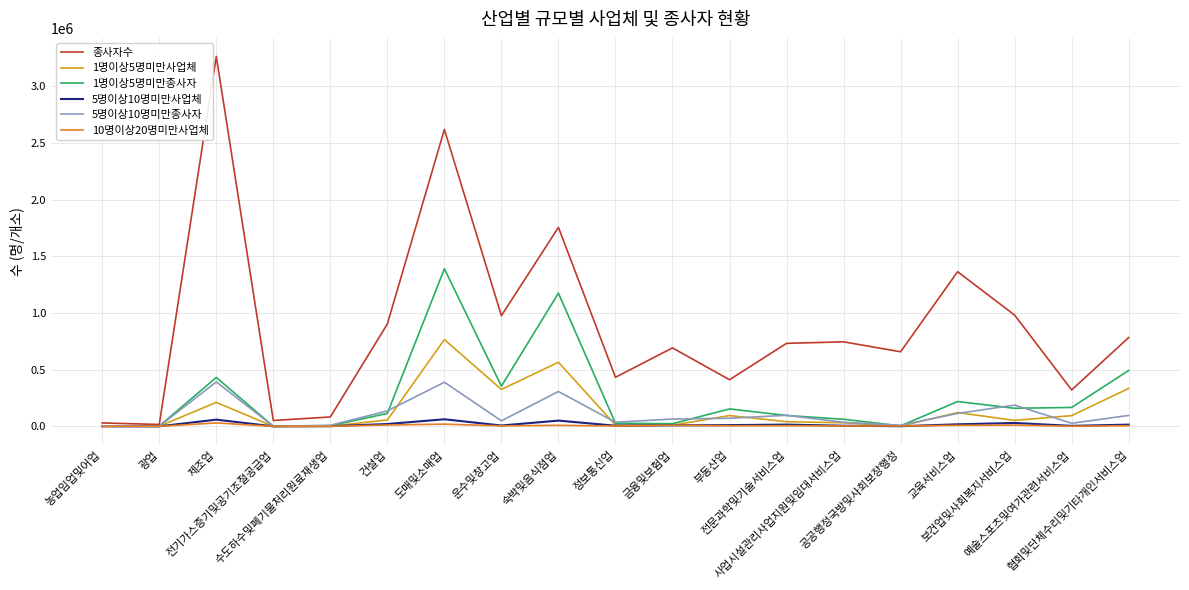

What is the sum of the 10명이상20명미만사업체 values at 공공행정국방및사회보장행정 and 정보통신업?

6765